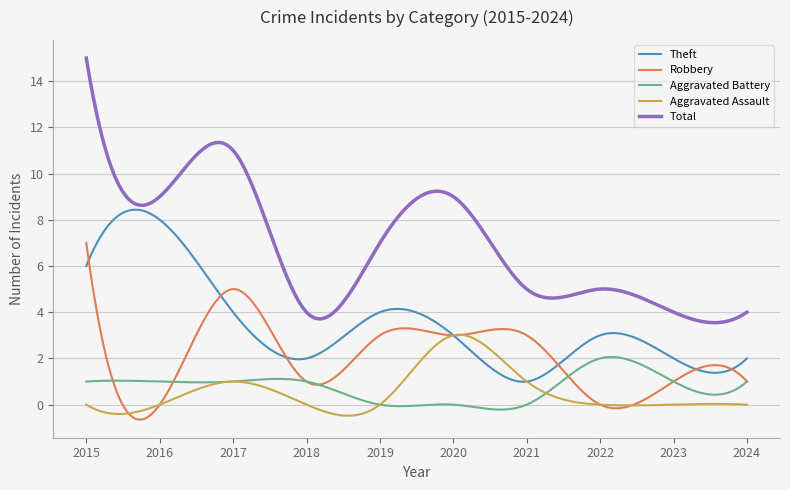

What is the maximum value for Aggravated Assault?

3.0